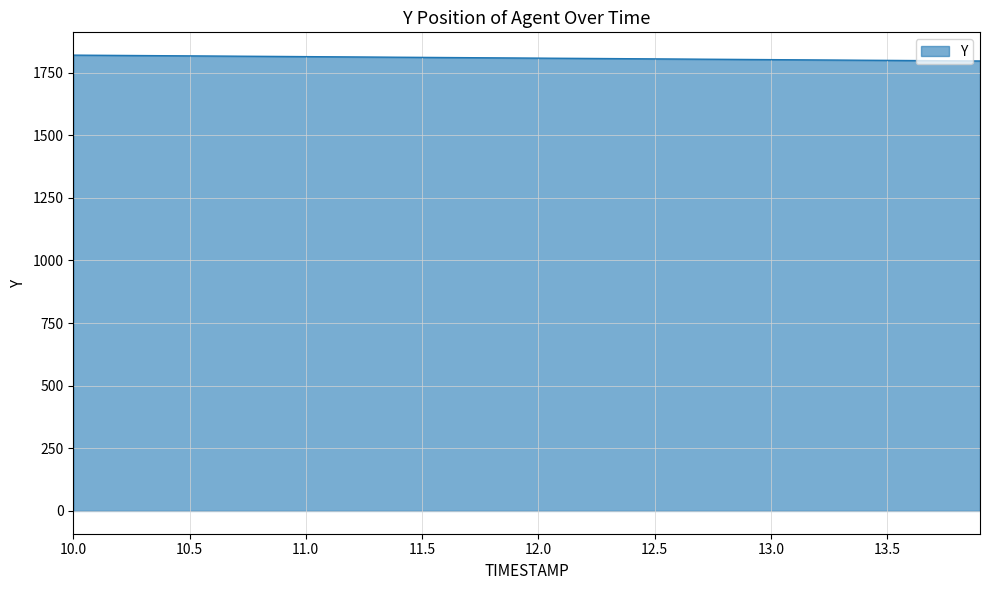

What is the maximum value shown in the chart?

1819.5